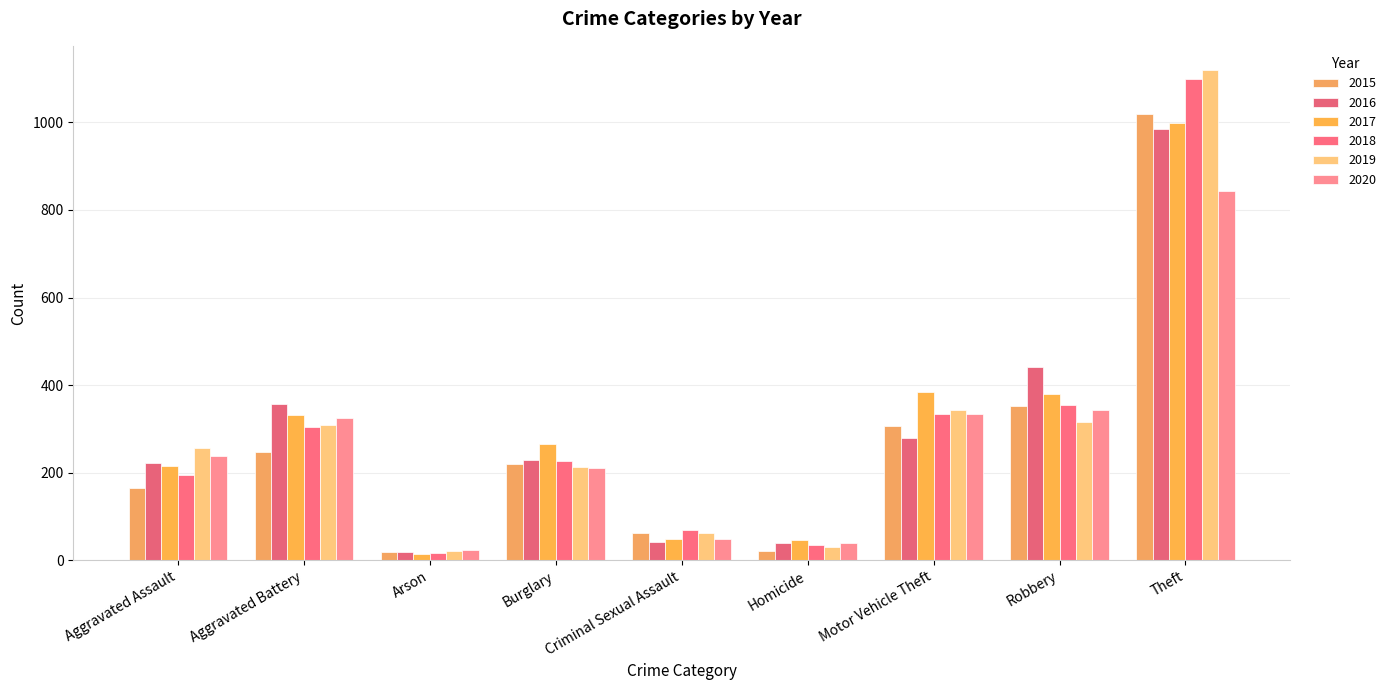

Rank the categories by 2020 value from lowest to highest.

Arson, Homicide, Criminal Sexual Assault, Burglary, Aggravated Assault, Aggravated Battery, Motor Vehicle Theft, Robbery, Theft